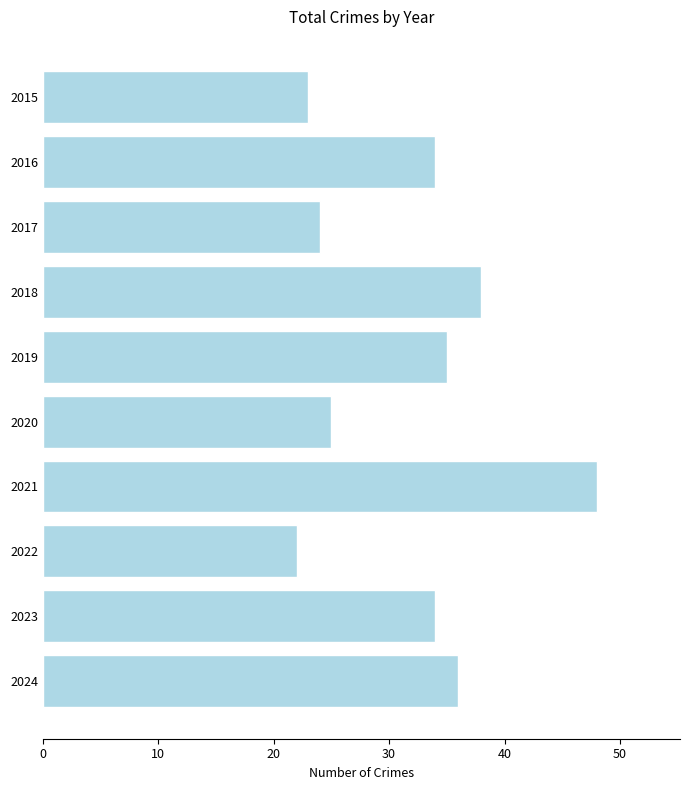

How many data points does each series have?

10